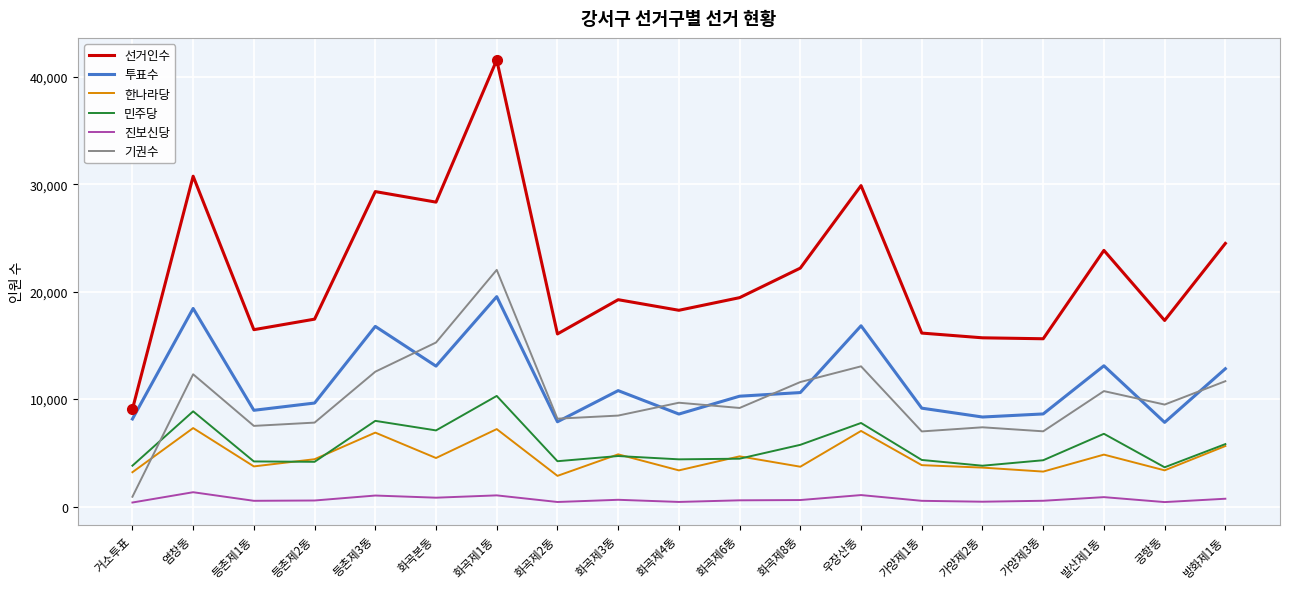

Does the chart display data point markers on the line(s)?

No